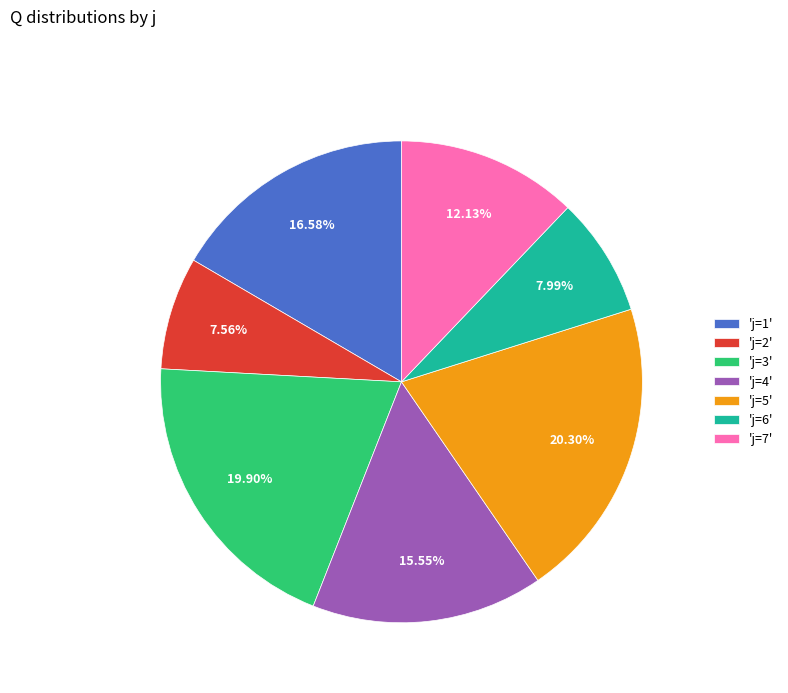

Between 'j=1' and 'j=2', which is larger?

'j=1'